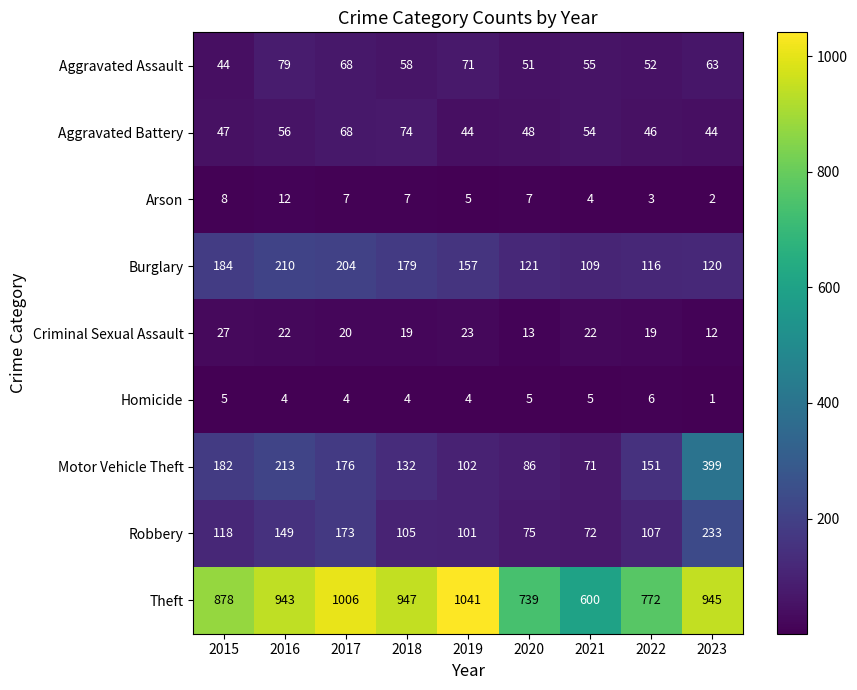

What value does the Criminal Sexual Assault series have at 2019, to the nearest 5?

25